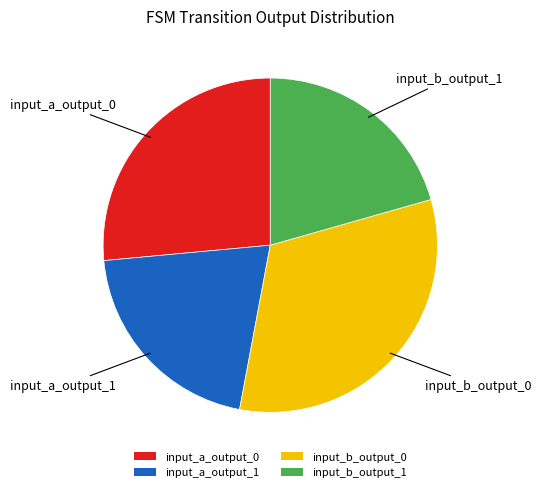

What is the ratio of the value at input_b_output_0 to the value at input_a_output_1?

1.6